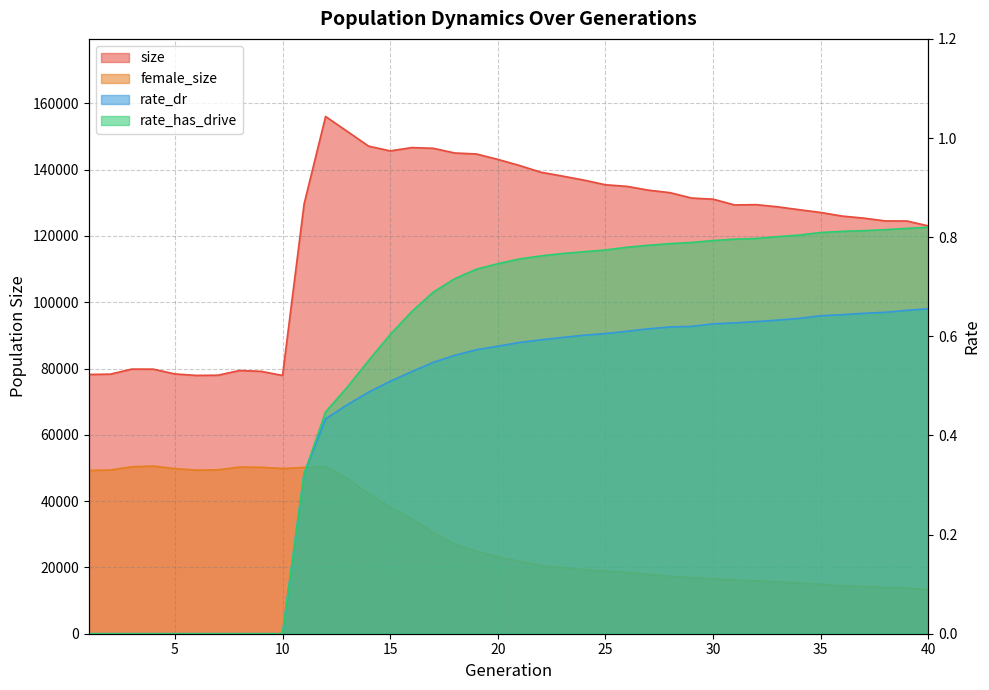

What is the value of the rate_has_drive point at the 39th from the left?

0.8